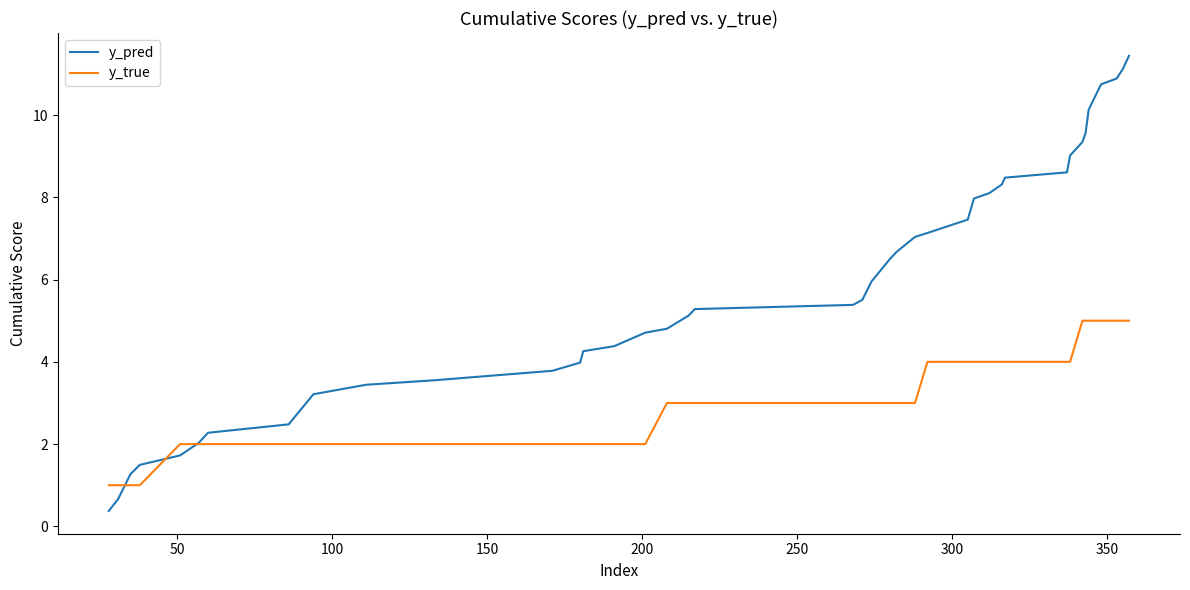

Rank the series by their maximum value, from lowest to highest.

y_true, y_pred